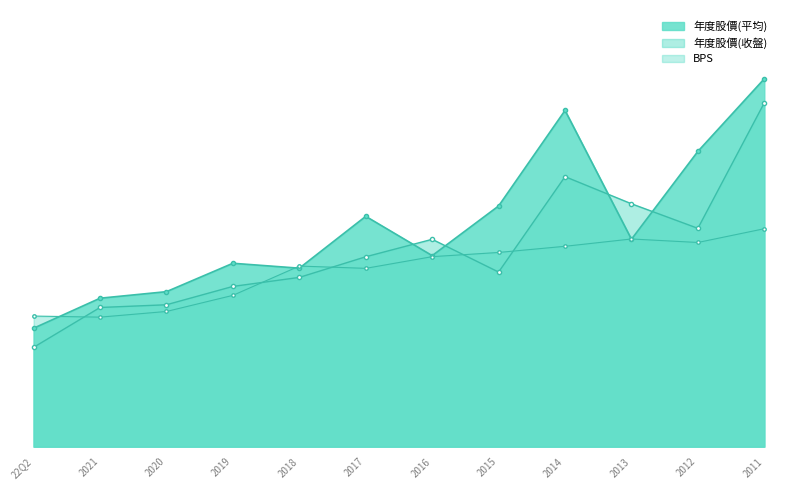

The value of BPS at 2011 is 22.3. True or false?

False